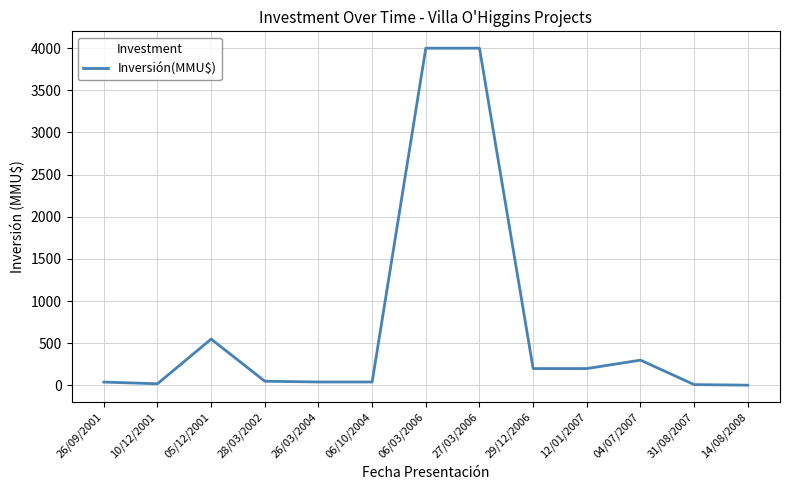

What is the maximum value shown in the chart?

4000.0